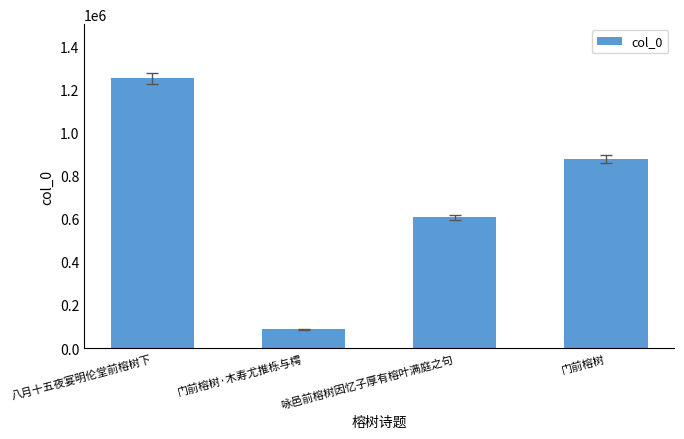

Reading left to right, list all the values displayed in this chart.

1251243	86739	606005	876255